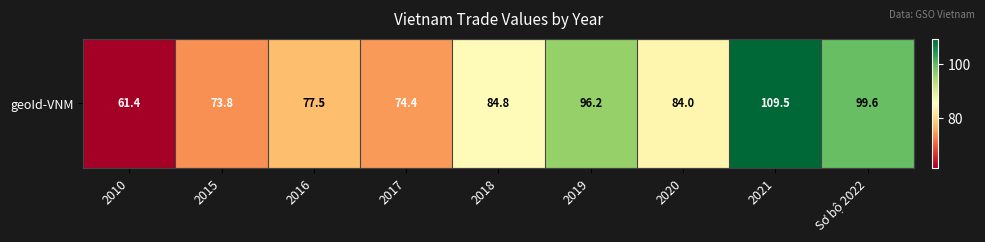

What is the difference between the maximum and minimum values?

48.1